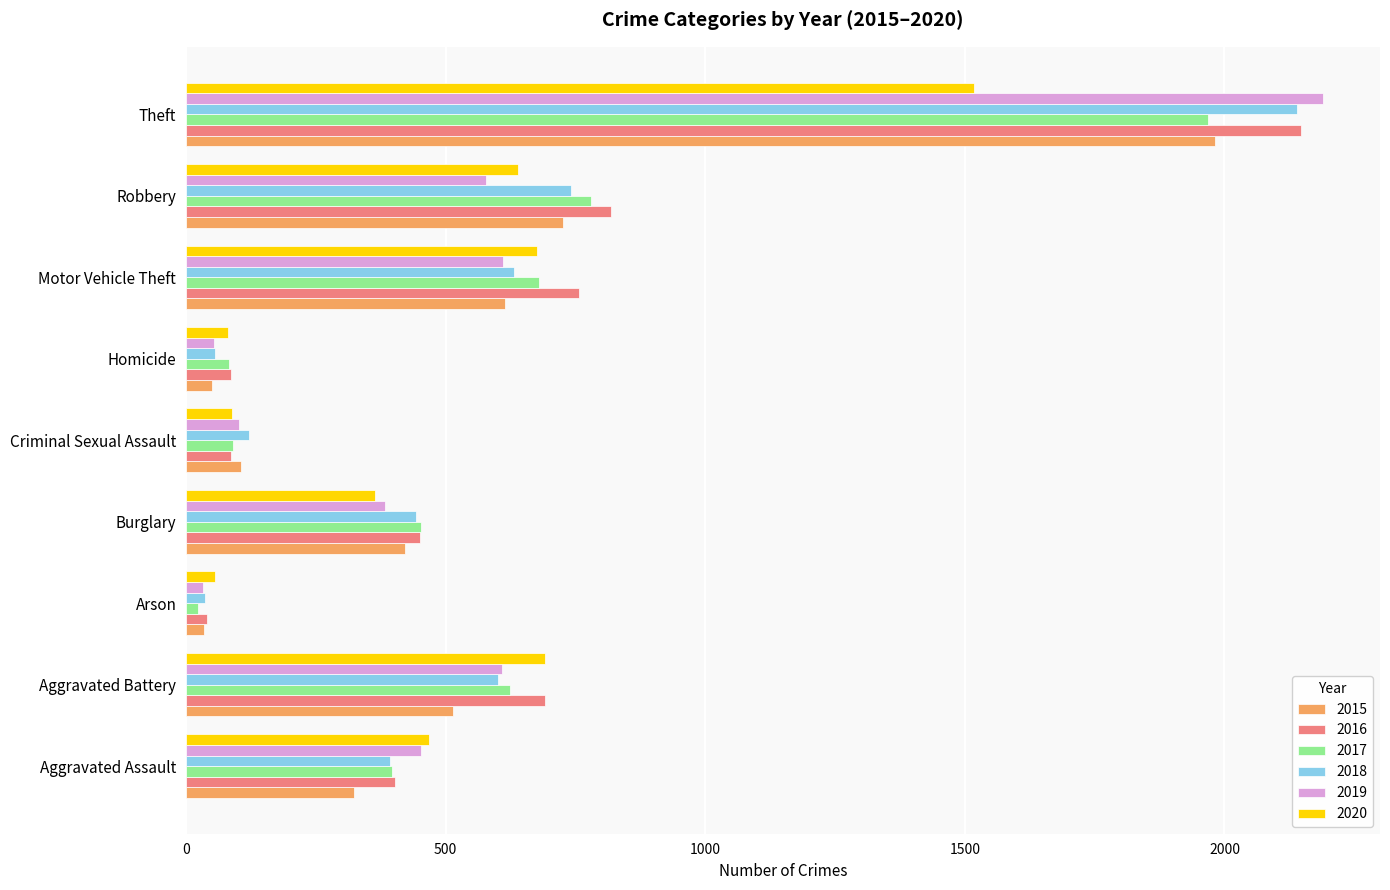

The 2017 series shows 529 at Aggravated Assault. True or false?

False